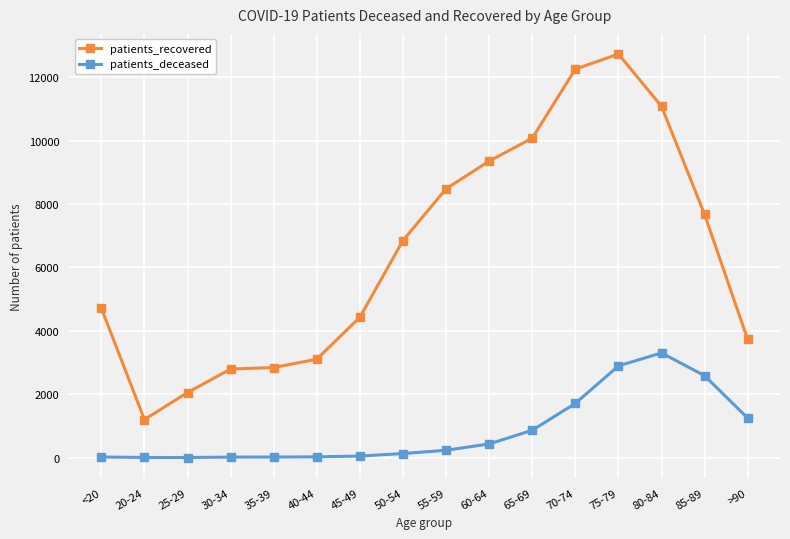

True or false: patients_deceased and patients_recovered intersect in this chart.

False